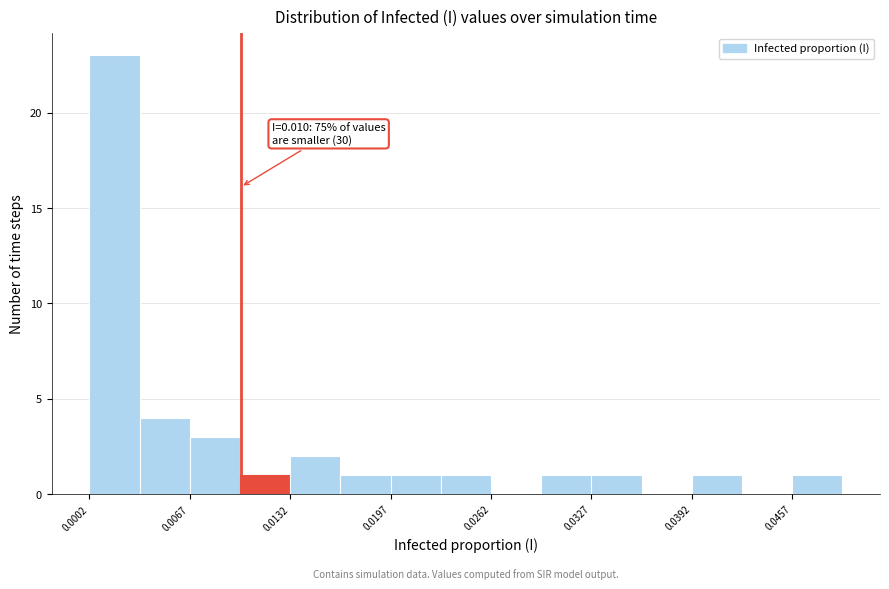

Around what value on the x-axis is the tallest bar? Give the approximate position of its centre, as read against the axis.

0.002